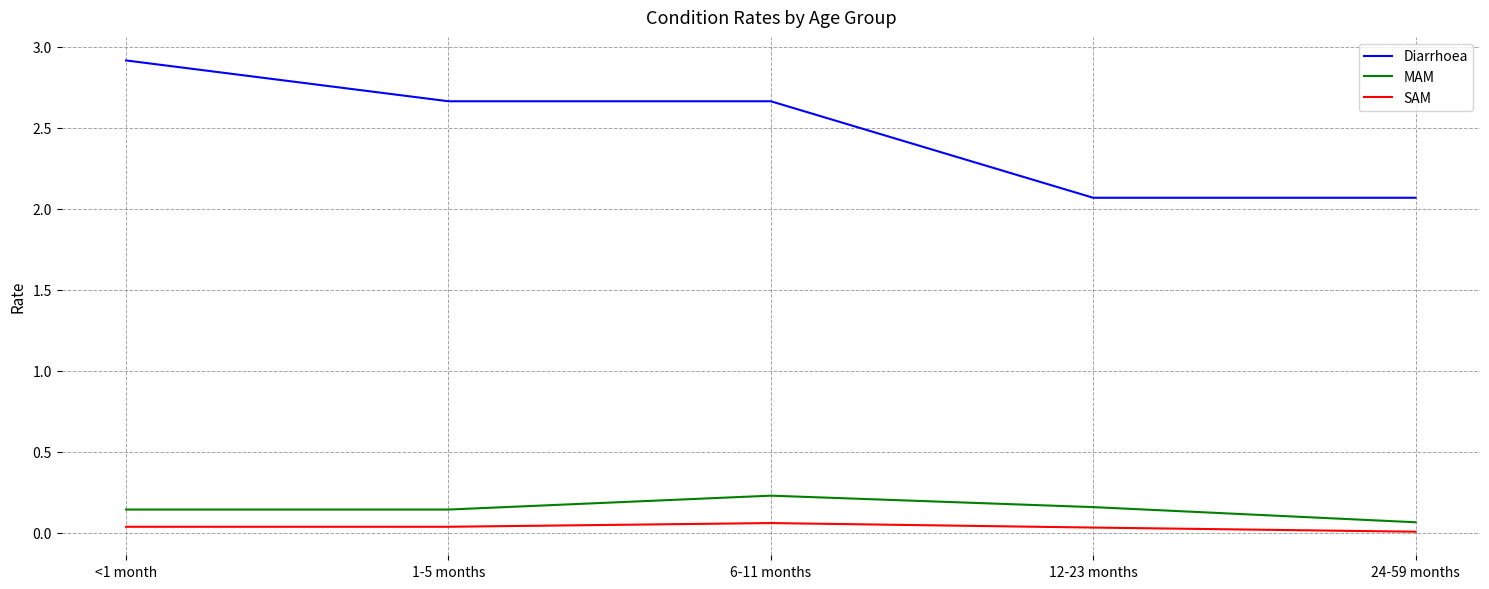

True or false: SAM and MAM intersect in this chart.

False